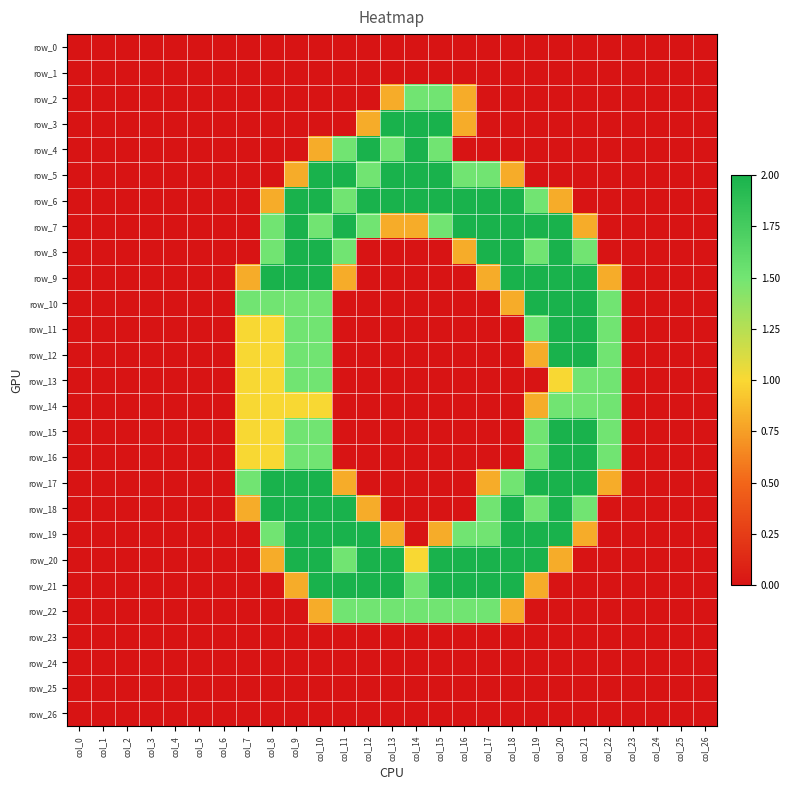

Reading left to right, what are all the values shown in this chart?

row_0: 0.0	0.0	0.0	0.0	0.0	0.0	0.0	0.0	0.0	0.0	0.0	0.0	0.0	0.0	0.0	0.0	0.0	0.0	0.0	0.0	0.0	0.0	0.0	0.0	0.0	0.0	0.0
row_1: 0.0	0.0	0.0	0.0	0.0	0.0	0.0	0.0	0.0	0.0	0.0	0.0	0.0	0.0	0.0	0.0	0.0	0.0	0.0	0.0	0.0	0.0	0.0	0.0	0.0	0.0	0.0
row_2: 0.0	0.0	0.0	0.0	0.0	0.0	0.0	0.0	0.0	0.0	0.0	0.0	0.0	0.8	1.5	1.5	0.8	0.0	0.0	0.0	0.0	0.0	0.0	0.0	0.0	0.0	0.0
row_3: 0.0	0.0	0.0	0.0	0.0	0.0	0.0	0.0	0.0	0.0	0.0	0.0	0.8	2.0	2.0	2.0	0.8	0.0	0.0	0.0	0.0	0.0	0.0	0.0	0.0	0.0	0.0
row_4: 0.0	0.0	0.0	0.0	0.0	0.0	0.0	0.0	0.0	0.0	0.8	1.5	2.0	1.5	2.0	1.5	0.0	0.0	0.0	0.0	0.0	0.0	0.0	0.0	0.0	0.0	0.0
row_5: 0.0	0.0	0.0	0.0	0.0	0.0	0.0	0.0	0.0	0.8	2.0	2.0	1.5	2.0	2.0	2.0	1.5	1.5	0.8	0.0	0.0	0.0	0.0	0.0	0.0	0.0	0.0
row_6: 0.0	0.0	0.0	0.0	0.0	0.0	0.0	0.0	0.8	2.0	2.0	1.5	2.0	2.0	2.0	2.0	2.0	2.0	2.0	1.5	0.8	0.0	0.0	0.0	0.0	0.0	0.0
row_7: 0.0	0.0	0.0	0.0	0.0	0.0	0.0	0.0	1.5	2.0	1.5	2.0	1.5	0.8	0.8	1.5	2.0	2.0	2.0	2.0	2.0	0.8	0.0	0.0	0.0	0.0	0.0
row_8: 0.0	0.0	0.0	0.0	0.0	0.0	0.0	0.0	1.5	2.0	2.0	1.5	0.0	0.0	0.0	0.0	0.8	2.0	2.0	1.5	2.0	1.5	0.0	0.0	0.0	0.0	0.0
row_9: 0.0	0.0	0.0	0.0	0.0	0.0	0.0	0.8	2.0	2.0	2.0	0.8	0.0	0.0	0.0	0.0	0.0	0.8	2.0	2.0	2.0	2.0	0.8	0.0	0.0	0.0	0.0
row_10: 0.0	0.0	0.0	0.0	0.0	0.0	0.0	1.5	1.5	1.5	1.5	0.0	0.0	0.0	0.0	0.0	0.0	0.0	0.8	2.0	2.0	2.0	1.5	0.0	0.0	0.0	0.0
row_11: 0.0	0.0	0.0	0.0	0.0	0.0	0.0	1.0	1.0	1.5	1.5	0.0	0.0	0.0	0.0	0.0	0.0	0.0	0.0	1.5	2.0	2.0	1.5	0.0	0.0	0.0	0.0
row_12: 0.0	0.0	0.0	0.0	0.0	0.0	0.0	1.0	1.0	1.5	1.5	0.0	0.0	0.0	0.0	0.0	0.0	0.0	0.0	0.8	2.0	2.0	1.5	0.0	0.0	0.0	0.0
row_13: 0.0	0.0	0.0	0.0	0.0	0.0	0.0	1.0	1.0	1.5	1.5	0.0	0.0	0.0	0.0	0.0	0.0	0.0	0.0	0.0	1.0	1.5	1.5	0.0	0.0	0.0	0.0
row_14: 0.0	0.0	0.0	0.0	0.0	0.0	0.0	1.0	1.0	1.0	1.0	0.0	0.0	0.0	0.0	0.0	0.0	0.0	0.0	0.8	1.5	1.5	1.5	0.0	0.0	0.0	0.0
row_15: 0.0	0.0	0.0	0.0	0.0	0.0	0.0	1.0	1.0	1.5	1.5	0.0	0.0	0.0	0.0	0.0	0.0	0.0	0.0	1.5	2.0	2.0	1.5	0.0	0.0	0.0	0.0
row_16: 0.0	0.0	0.0	0.0	0.0	0.0	0.0	1.0	1.0	1.5	1.5	0.0	0.0	0.0	0.0	0.0	0.0	0.0	0.0	1.5	2.0	2.0	1.5	0.0	0.0	0.0	0.0
row_17: 0.0	0.0	0.0	0.0	0.0	0.0	0.0	1.5	2.0	2.0	2.0	0.8	0.0	0.0	0.0	0.0	0.0	0.8	1.5	2.0	2.0	2.0	0.8	0.0	0.0	0.0	0.0
row_18: 0.0	0.0	0.0	0.0	0.0	0.0	0.0	0.8	2.0	2.0	2.0	2.0	0.8	0.0	0.0	0.0	0.0	1.5	2.0	1.5	2.0	1.5	0.0	0.0	0.0	0.0	0.0
row_19: 0.0	0.0	0.0	0.0	0.0	0.0	0.0	0.0	1.5	2.0	2.0	2.0	2.0	0.8	0.0	0.8	1.5	1.5	2.0	2.0	2.0	0.8	0.0	0.0	0.0	0.0	0.0
row_20: 0.0	0.0	0.0	0.0	0.0	0.0	0.0	0.0	0.8	2.0	2.0	1.5	2.0	2.0	1.0	2.0	2.0	2.0	2.0	2.0	0.8	0.0	0.0	0.0	0.0	0.0	0.0
row_21: 0.0	0.0	0.0	0.0	0.0	0.0	0.0	0.0	0.0	0.8	2.0	2.0	2.0	2.0	1.5	2.0	2.0	2.0	2.0	0.8	0.0	0.0	0.0	0.0	0.0	0.0	0.0
row_22: 0.0	0.0	0.0	0.0	0.0	0.0	0.0	0.0	0.0	0.0	0.8	1.5	1.5	1.5	1.5	1.5	1.5	1.5	0.8	0.0	0.0	0.0	0.0	0.0	0.0	0.0	0.0
row_23: 0.0	0.0	0.0	0.0	0.0	0.0	0.0	0.0	0.0	0.0	0.0	0.0	0.0	0.0	0.0	0.0	0.0	0.0	0.0	0.0	0.0	0.0	0.0	0.0	0.0	0.0	0.0
row_24: 0.0	0.0	0.0	0.0	0.0	0.0	0.0	0.0	0.0	0.0	0.0	0.0	0.0	0.0	0.0	0.0	0.0	0.0	0.0	0.0	0.0	0.0	0.0	0.0	0.0	0.0	0.0
row_25: 0.0	0.0	0.0	0.0	0.0	0.0	0.0	0.0	0.0	0.0	0.0	0.0	0.0	0.0	0.0	0.0	0.0	0.0	0.0	0.0	0.0	0.0	0.0	0.0	0.0	0.0	0.0
row_26: 0.0	0.0	0.0	0.0	0.0	0.0	0.0	0.0	0.0	0.0	0.0	0.0	0.0	0.0	0.0	0.0	0.0	0.0	0.0	0.0	0.0	0.0	0.0	0.0	0.0	0.0	0.0